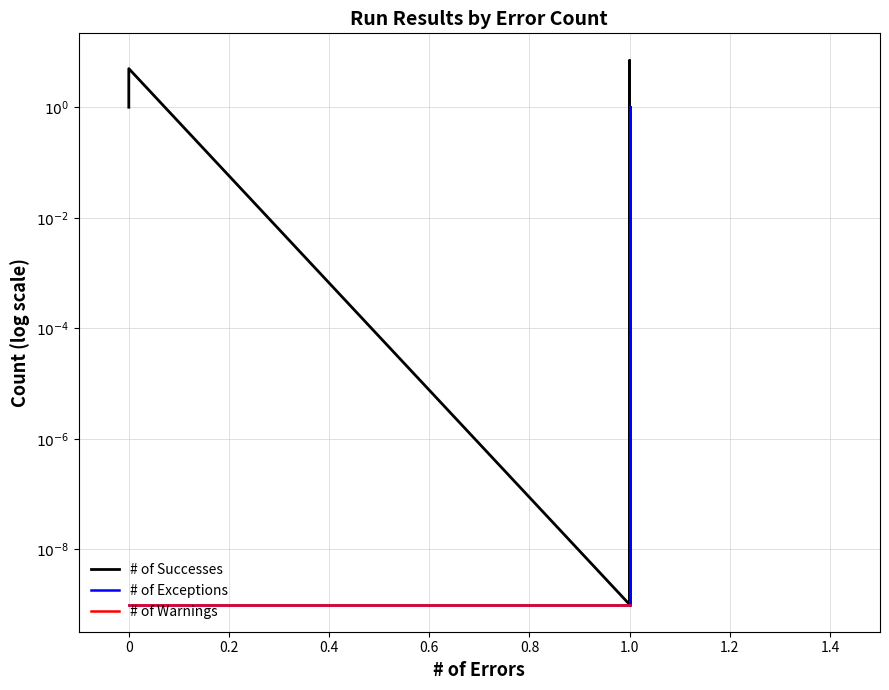

How many data points does each series have?

6